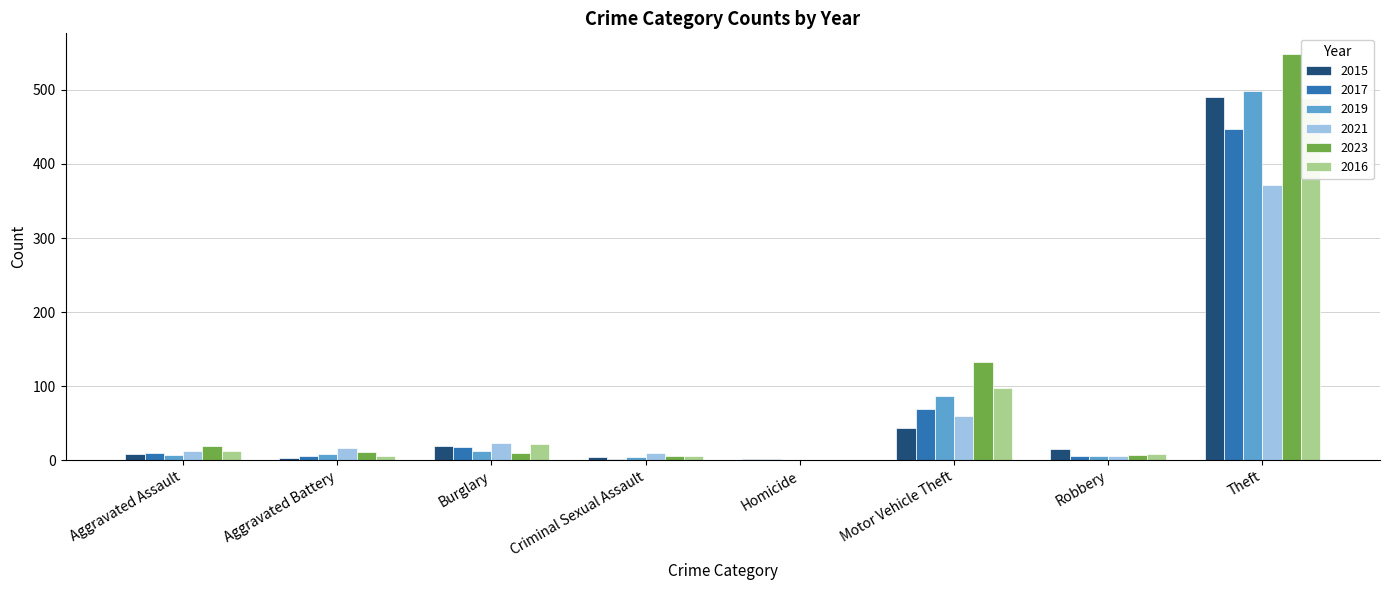

At which category is the sum across all series the highest?

Theft